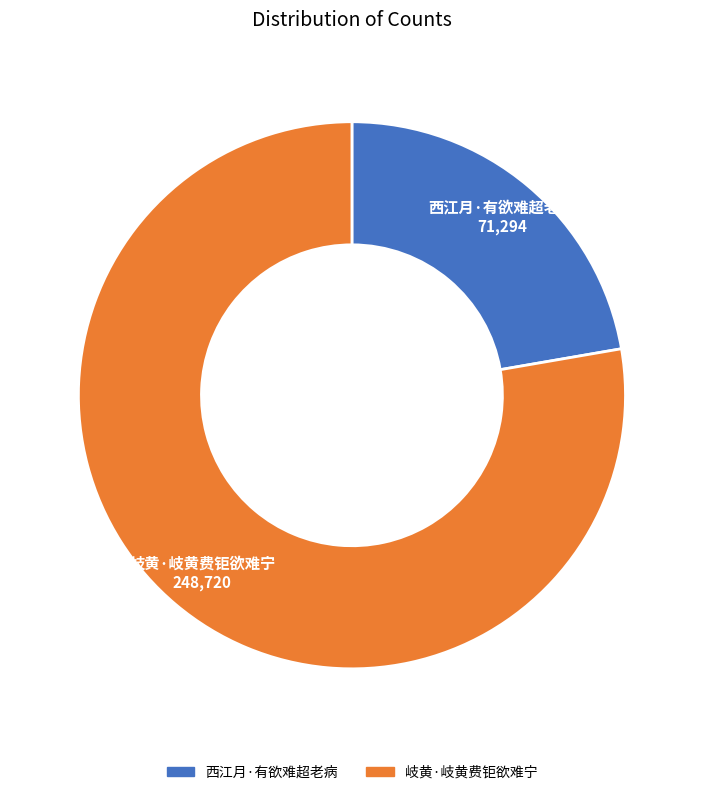

Between 西江月·有欲难超老病 and 岐黄·岐黄费钜欲难宁, which is larger?

岐黄·岐黄费钜欲难宁